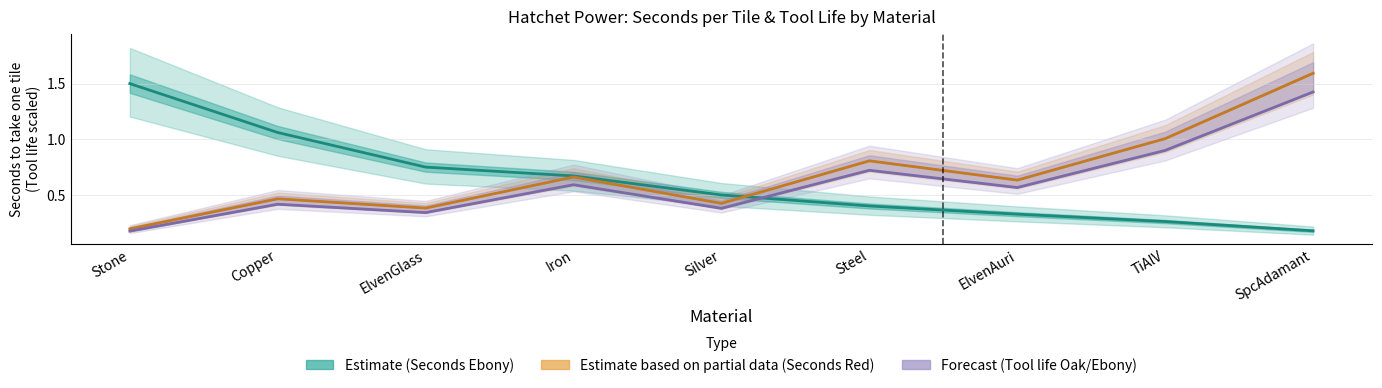

How many times do Tool life (Ebony) and Seconds (Ebony) cross each other?

1